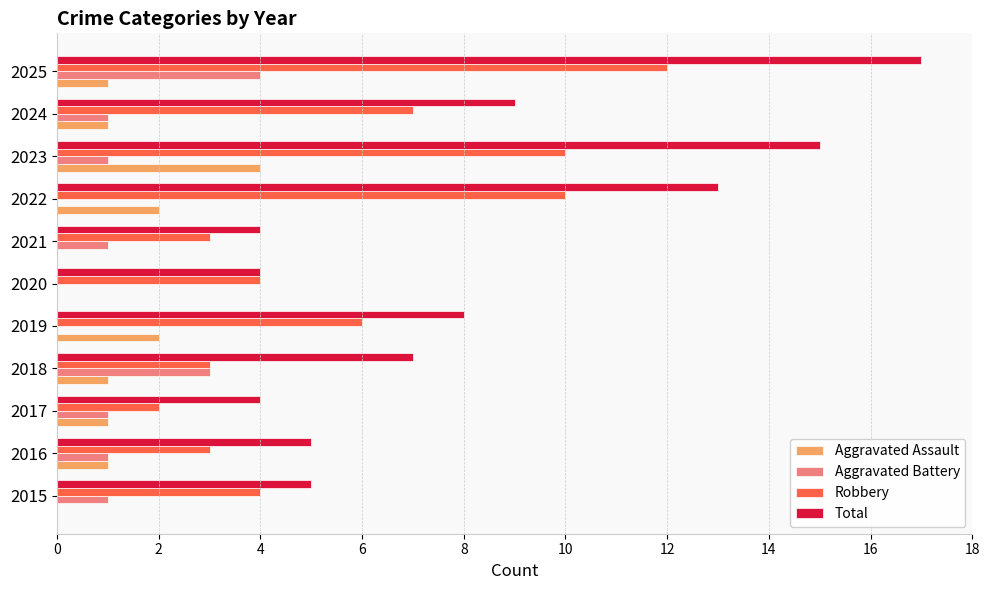

True or false: Robbery has a value of 3 at 2019.

False